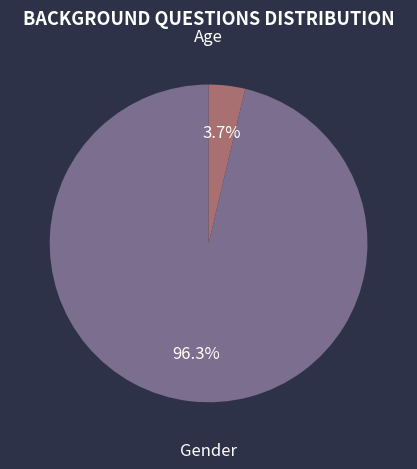

Is there any slice that represents more than half of the pie?

Yes